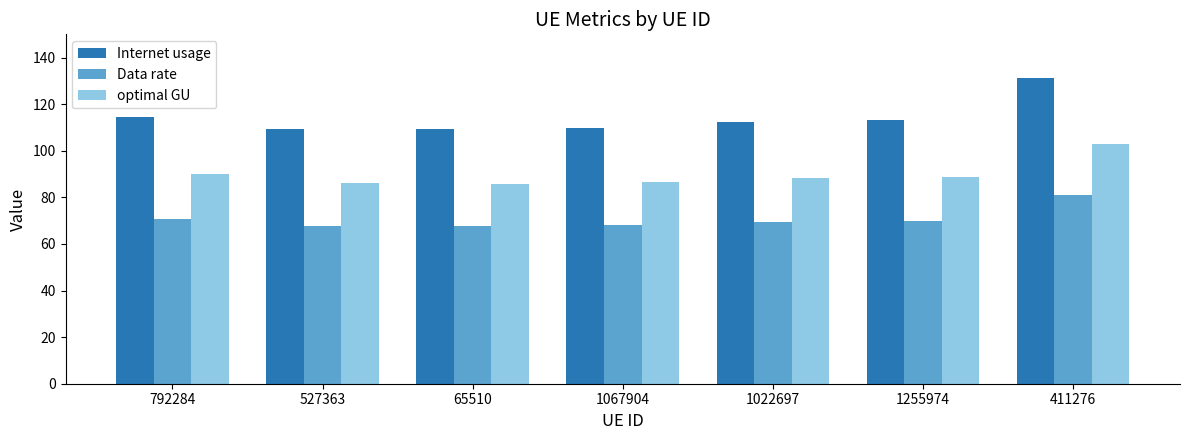

Between 792284 and 65510, which series saw the biggest shift?

Internet usage